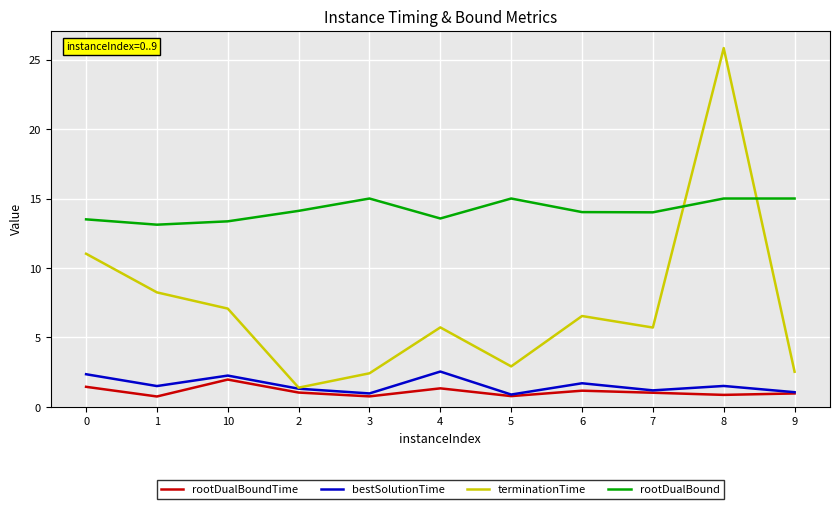

True or false: rootDualBound and bestSolutionTime intersect in this chart.

False